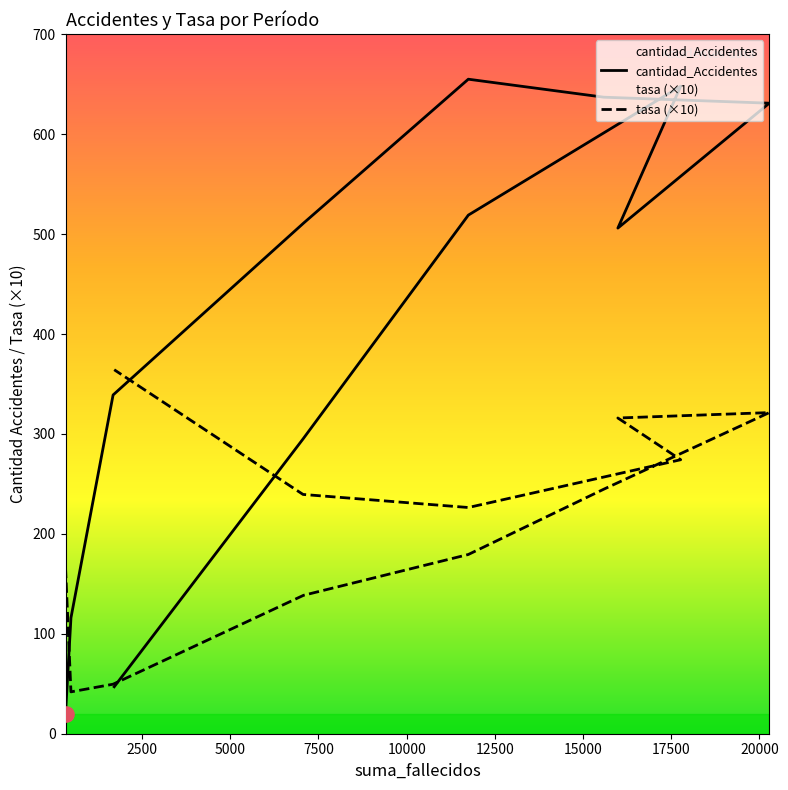

Is the value of tasa (×10) at 15000 greater than the value of cantidad_Accidentes at 20000?

No